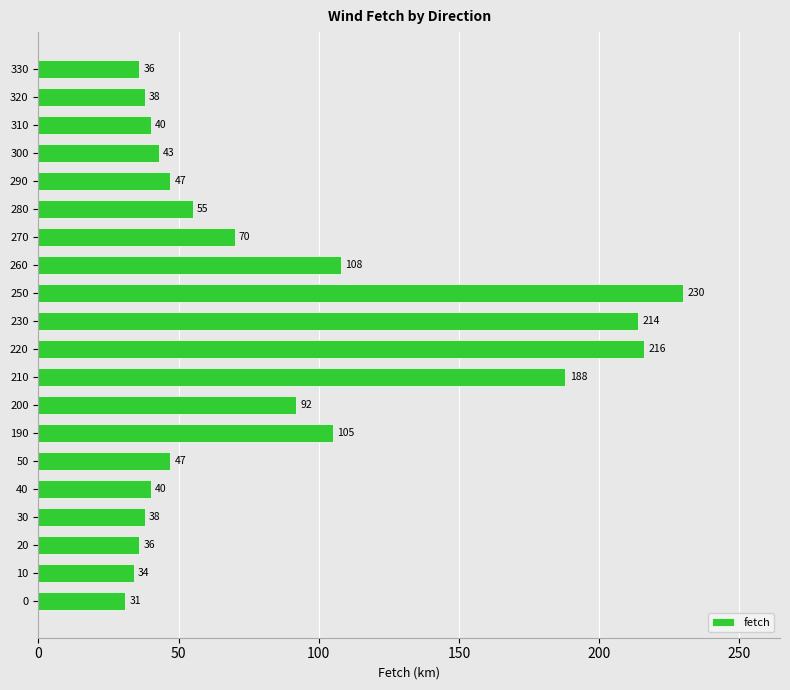

True or false: the data shows 34 at 10.

True